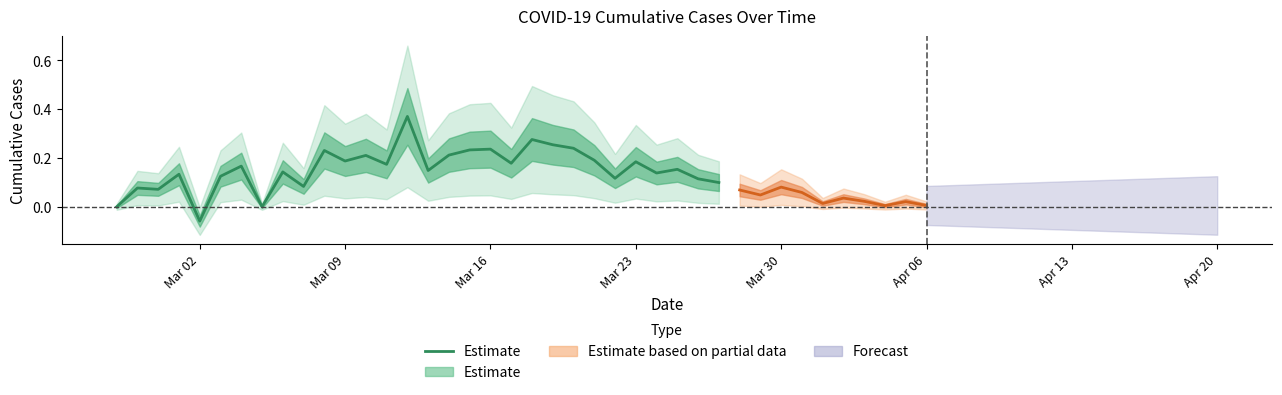

What position from the right is Mar 23?

27